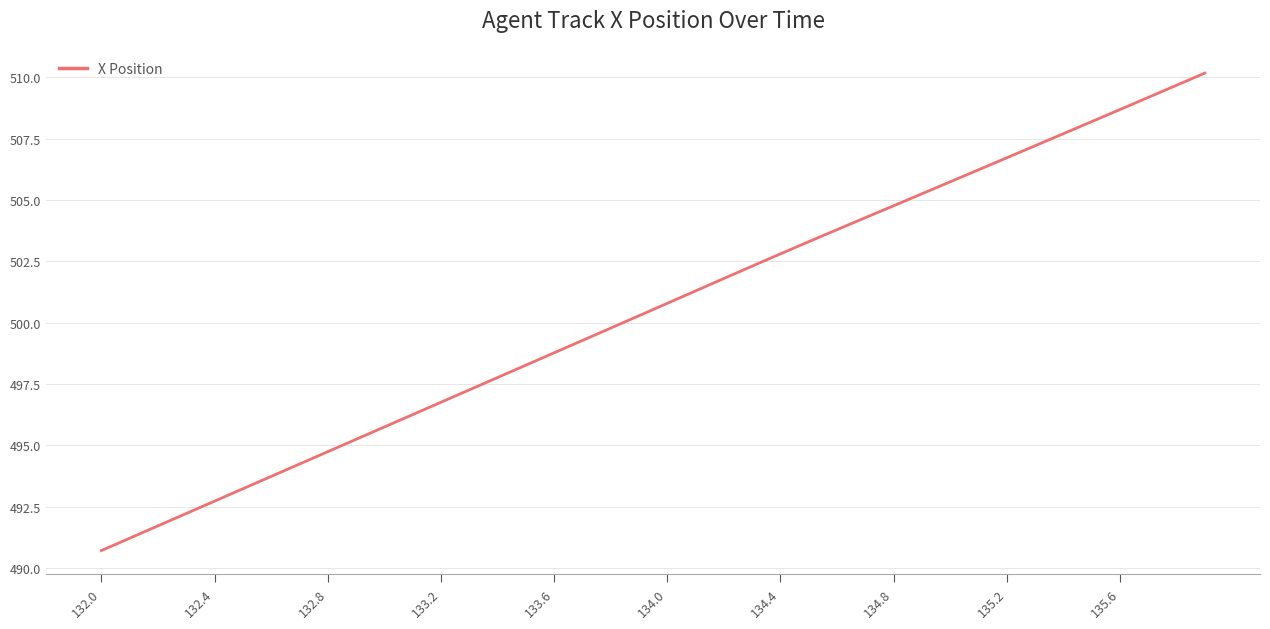

How many lines are shown in the chart?

1